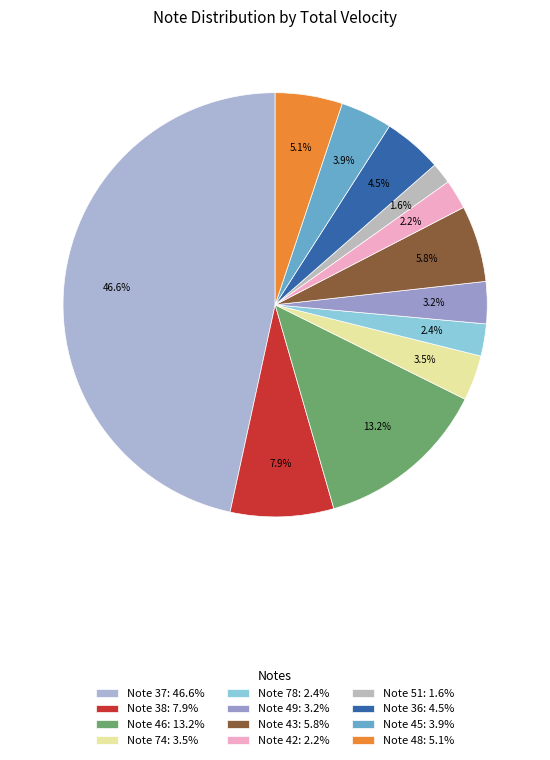

How many segments does this pie chart have?

12